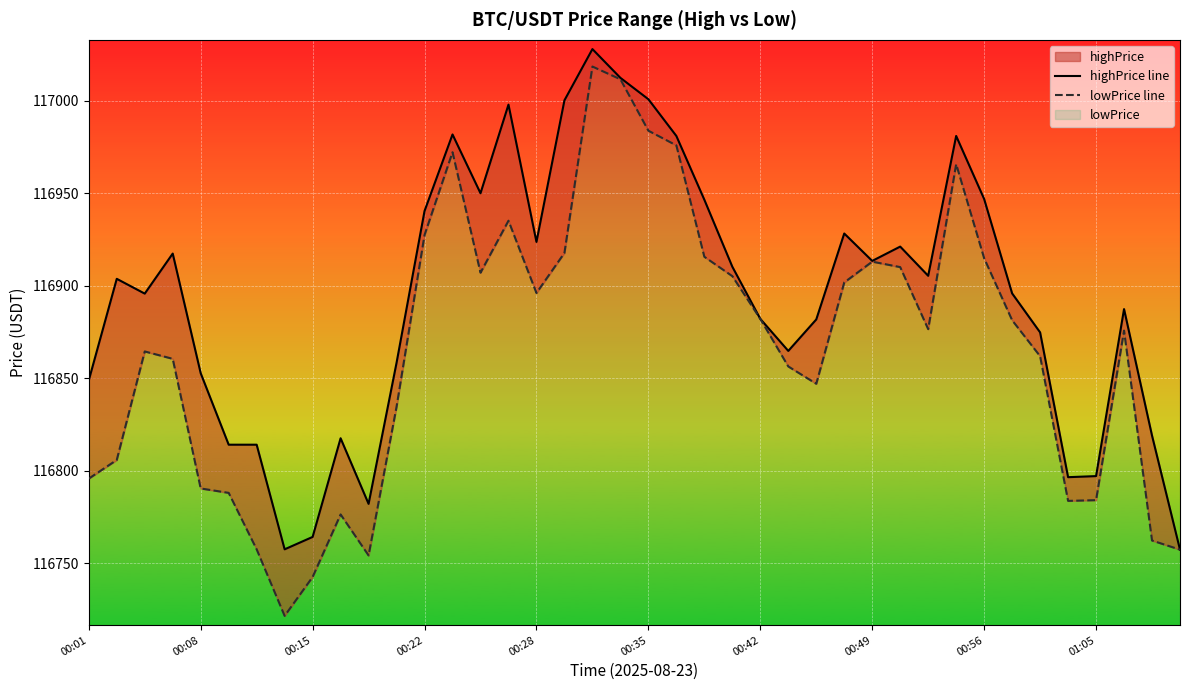

Rank the series by their maximum value, from highest to lowest.

highPrice line, lowPrice line